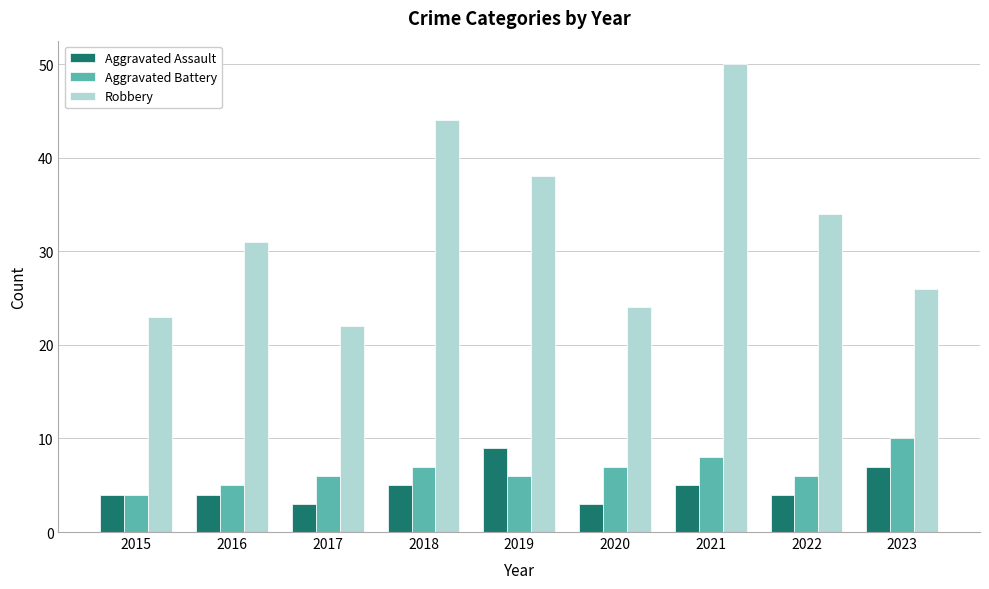

What is the value of the Robbery bar at the 4th from the left?

44